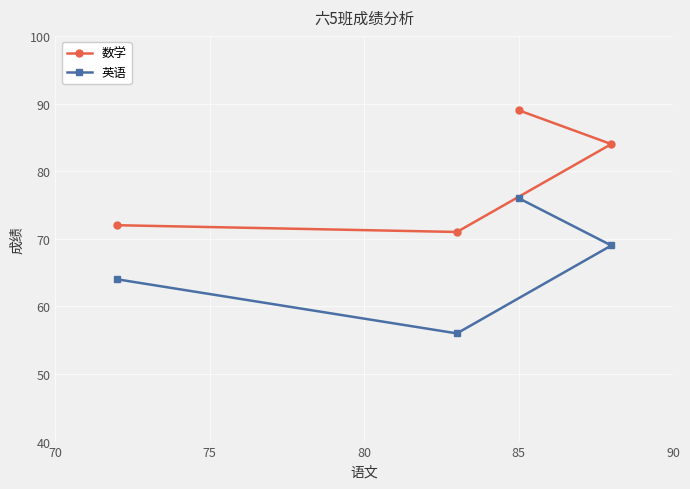

Is this an area chart (filled region under the line)?

No